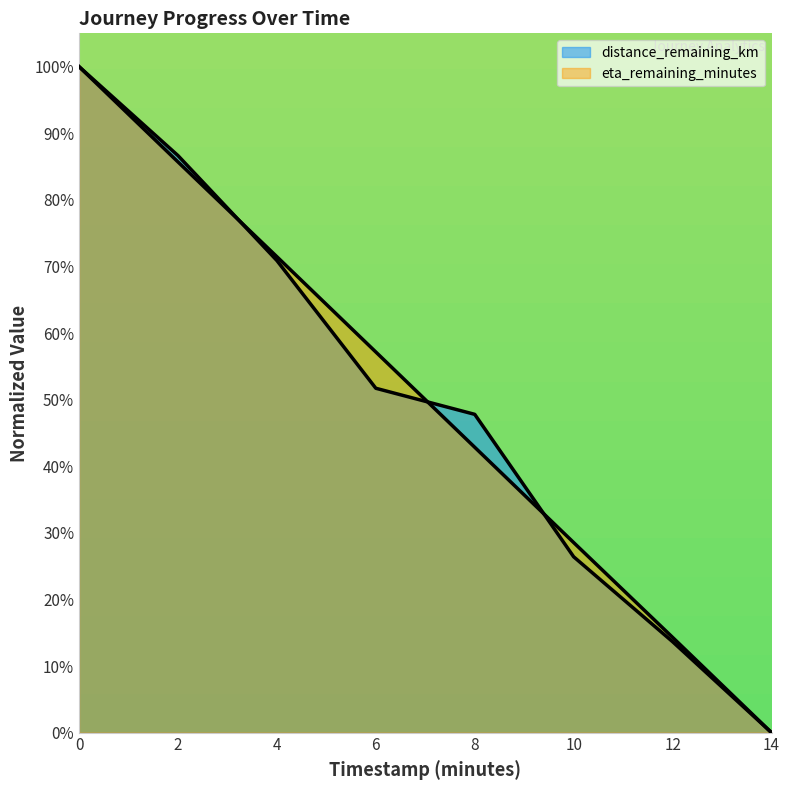

What position from the left is 4.0?

3